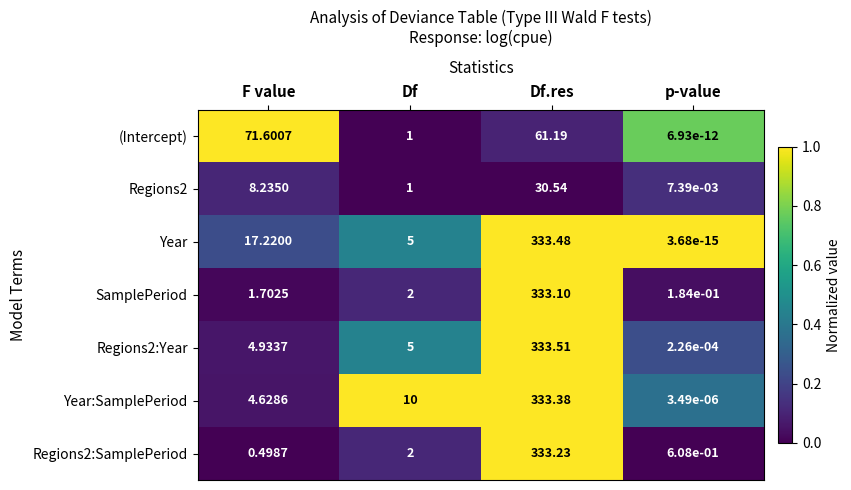

Count the number of data series in this chart.

7